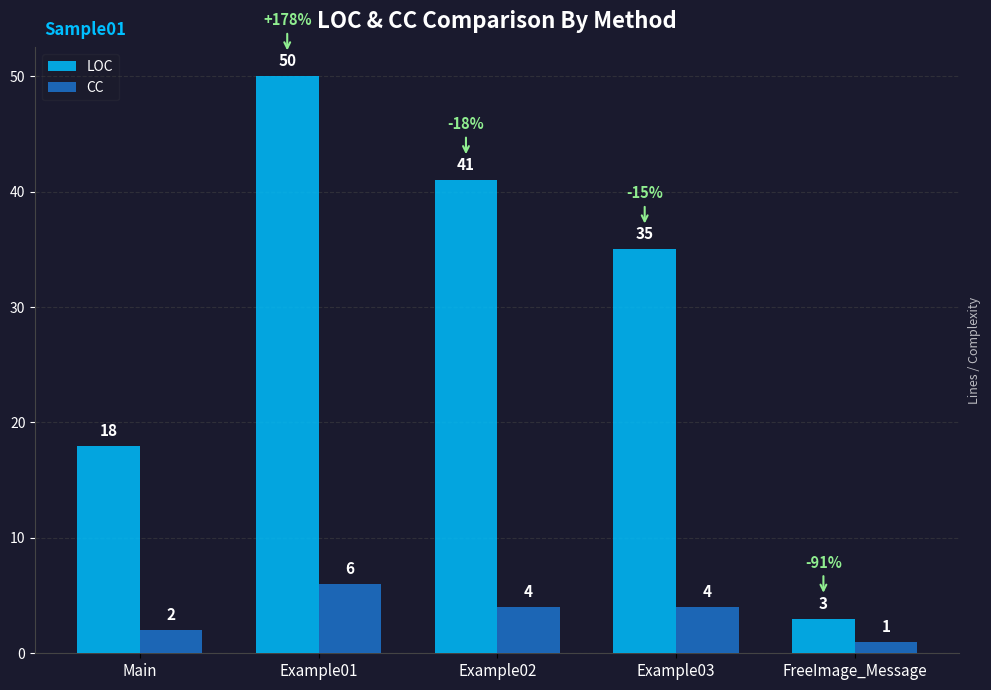

At how many categories does at least one series exceed 24?

3